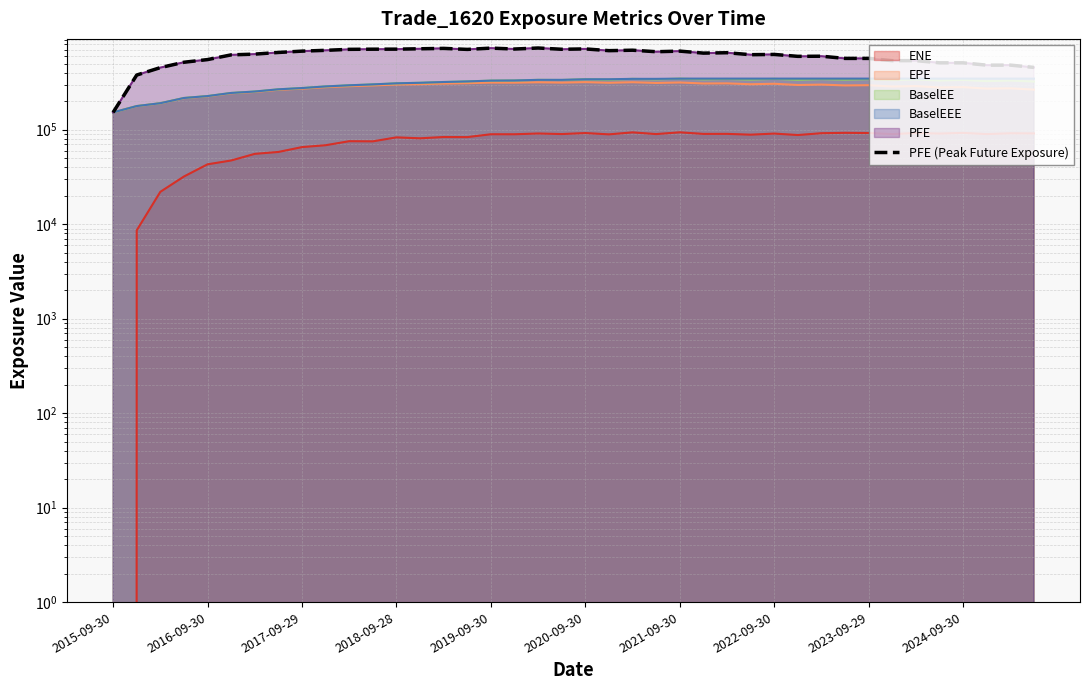

Is it true that the value at 37 is 482031?

True